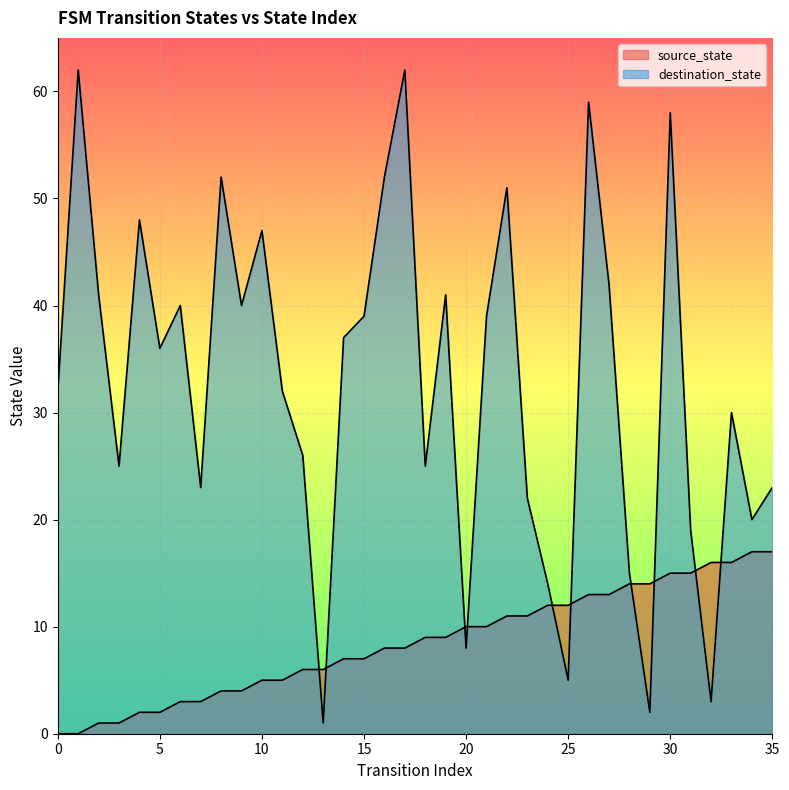

How many data points in destination_state are above 36?

17